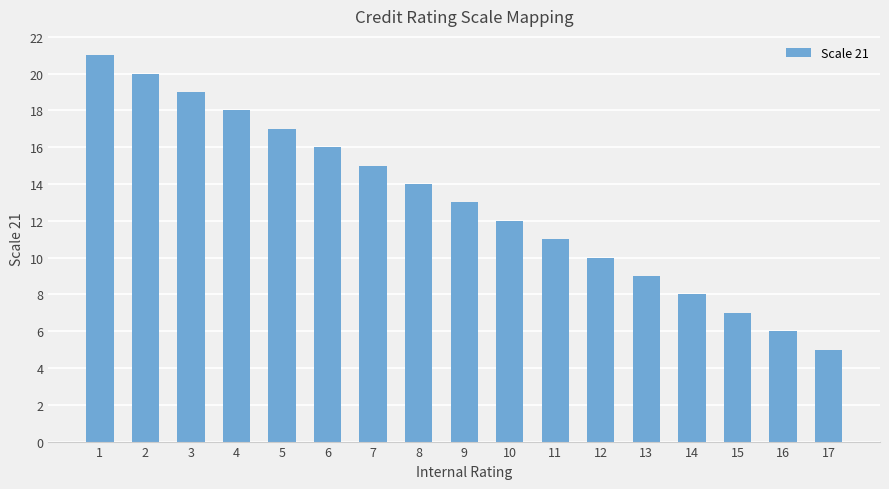

Does the chart contain stacked bars?

No